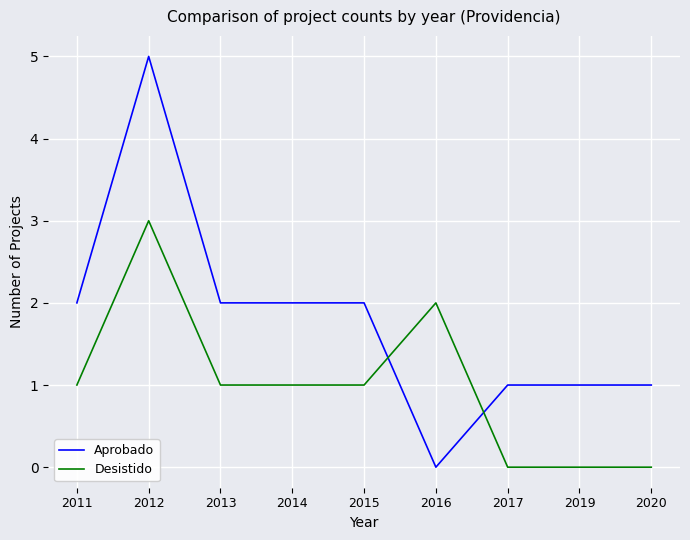

List the series in order of their overall mean, highest first.

Aprobado, Desistido